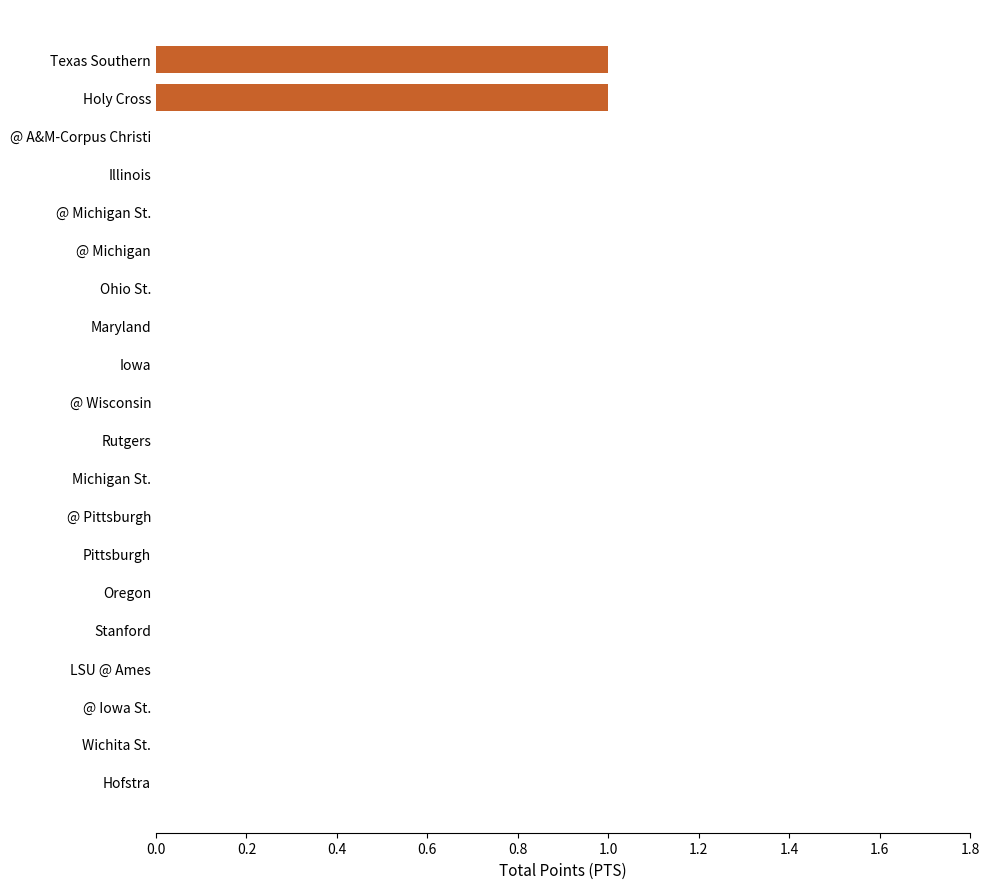

Which has a higher value, Holy Cross or Stanford?

Holy Cross